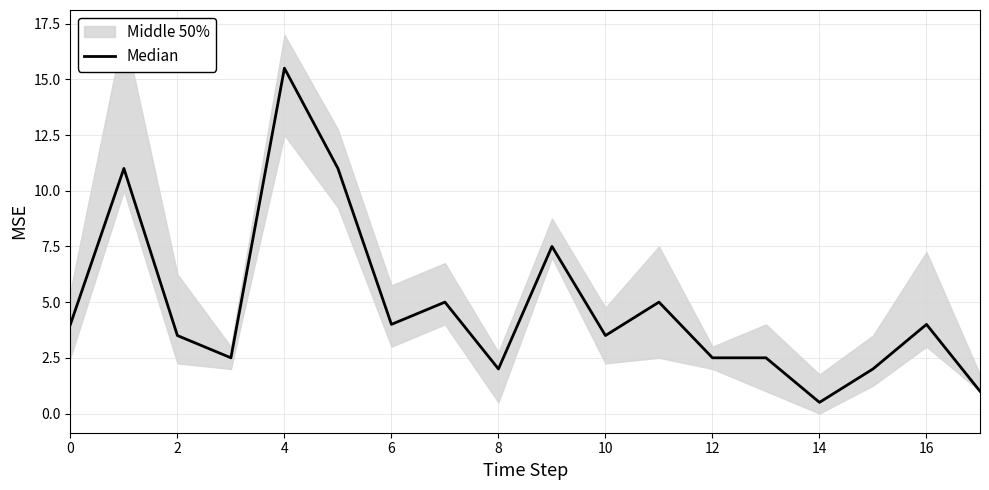

Is this an area chart (filled region under the line)?

No